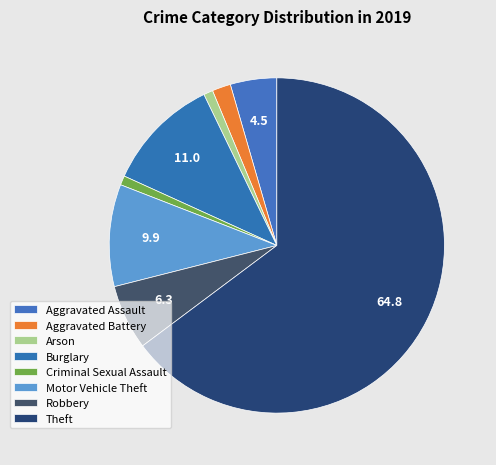

Which slice is the smallest?

Arson